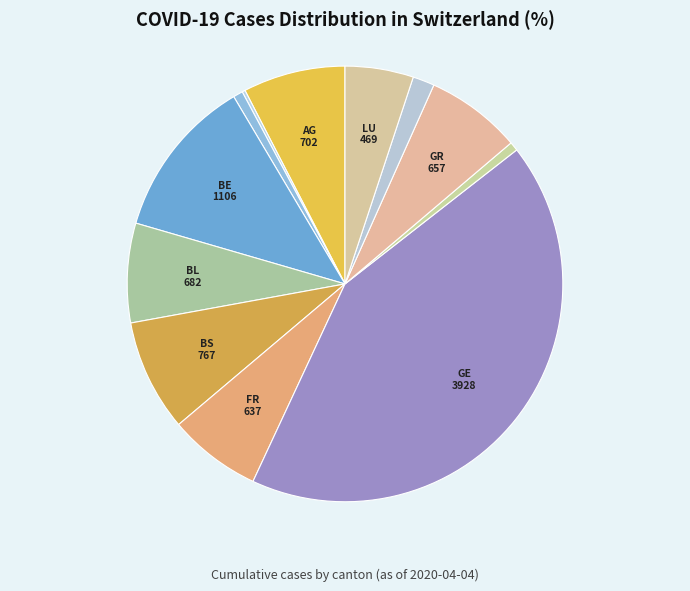

Rank the categories by value from highest to lowest.

GE, BE, BS, AG, BL, GR, FR, LU, JU, AR, GL, AI